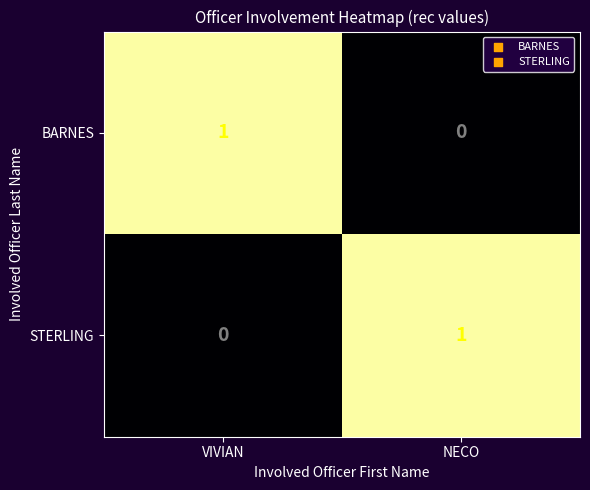

True or false: BARNES has a value of 0 at NECO.

True